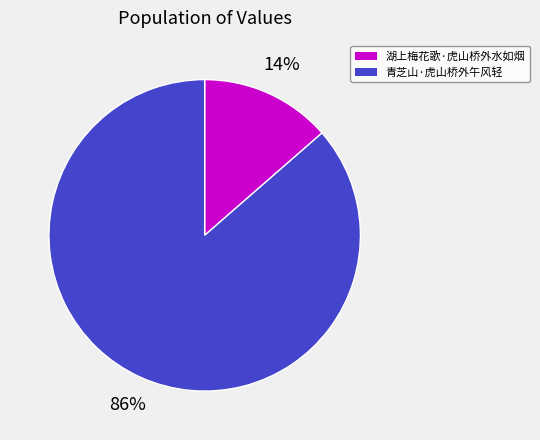

To the nearest percent, what is the average slice percentage?

50%